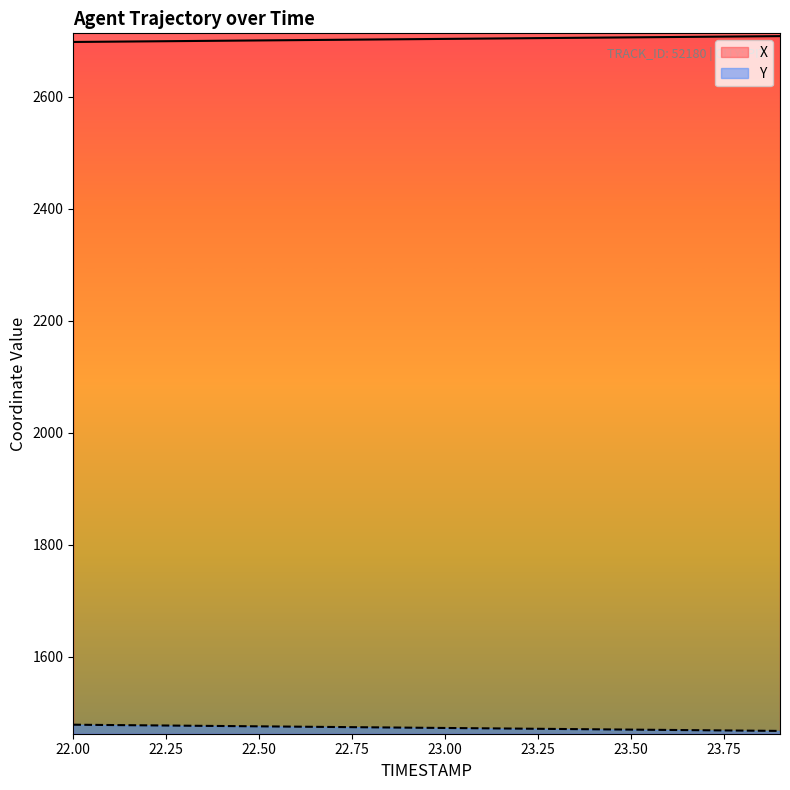

Where does the X series first go above 2703?

22.9